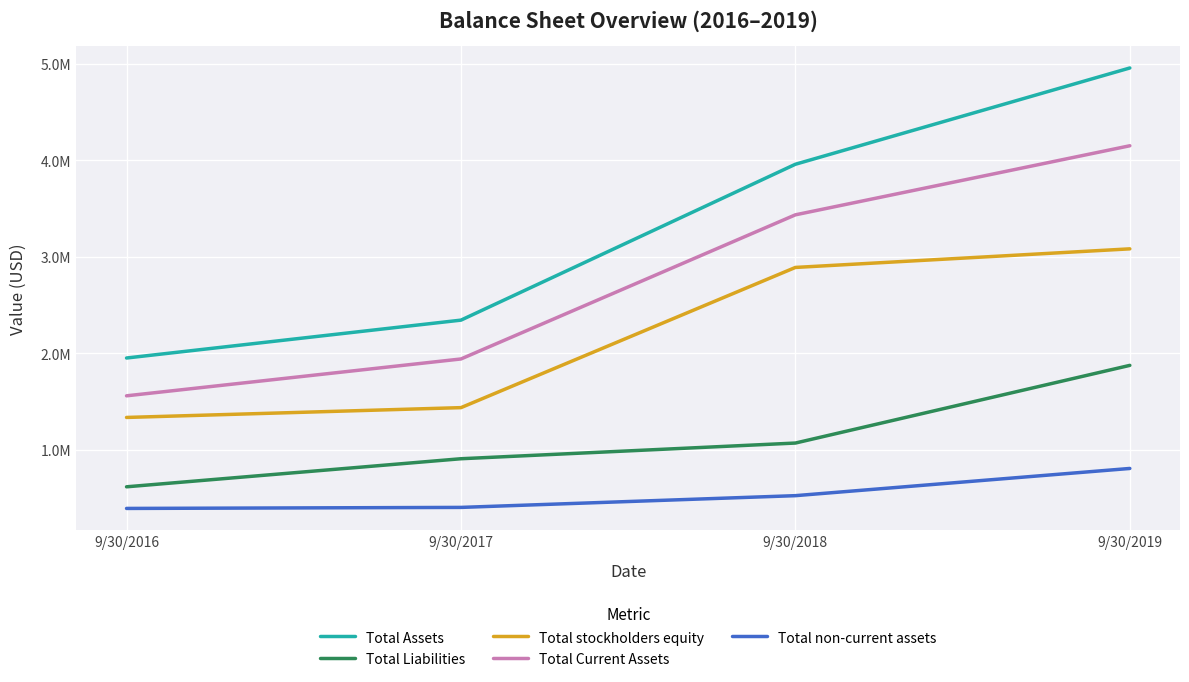

True or false: Total Current Assets has more than 1 points higher than both neighbors.

False